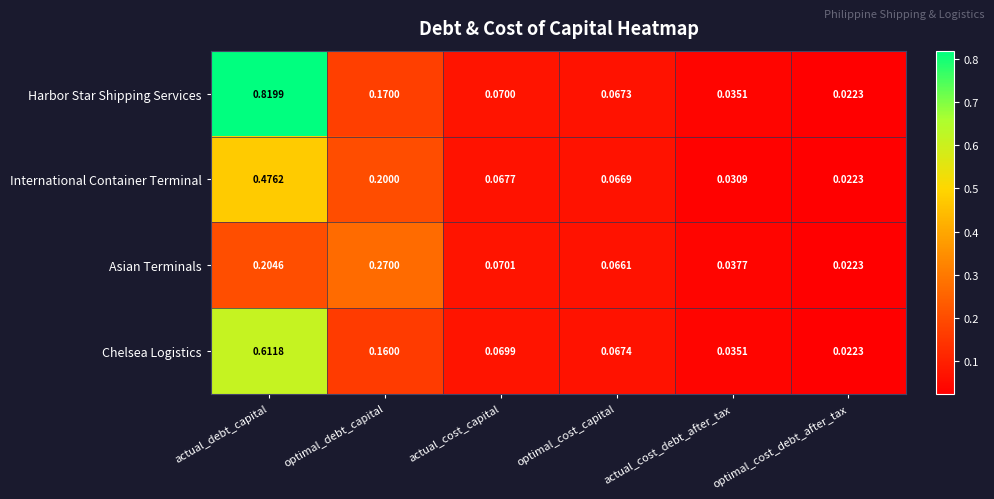

At how many categories does at least one series exceed 0?

6